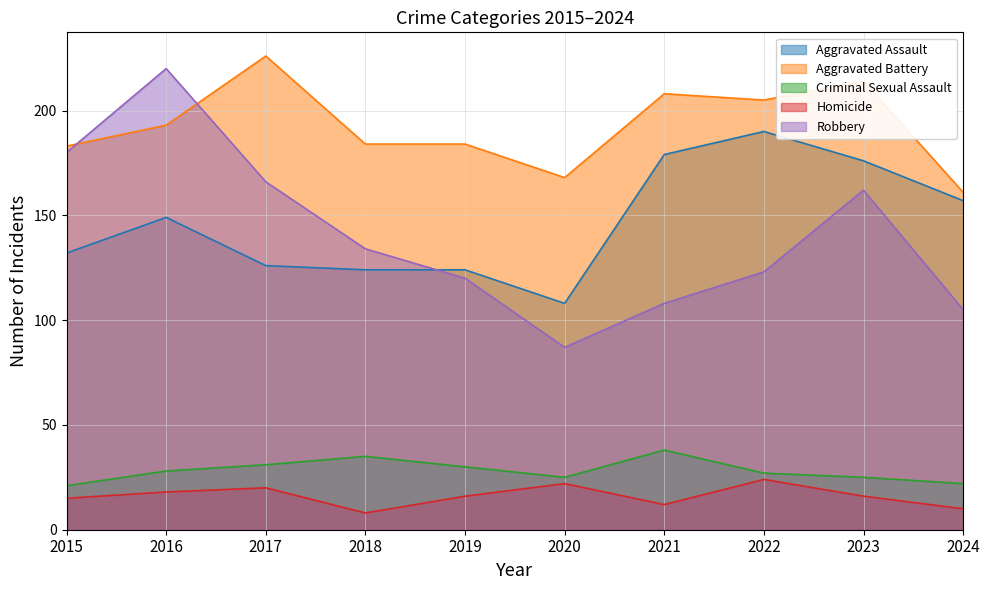

At which category does the chart reach its minimum across all series?

2018